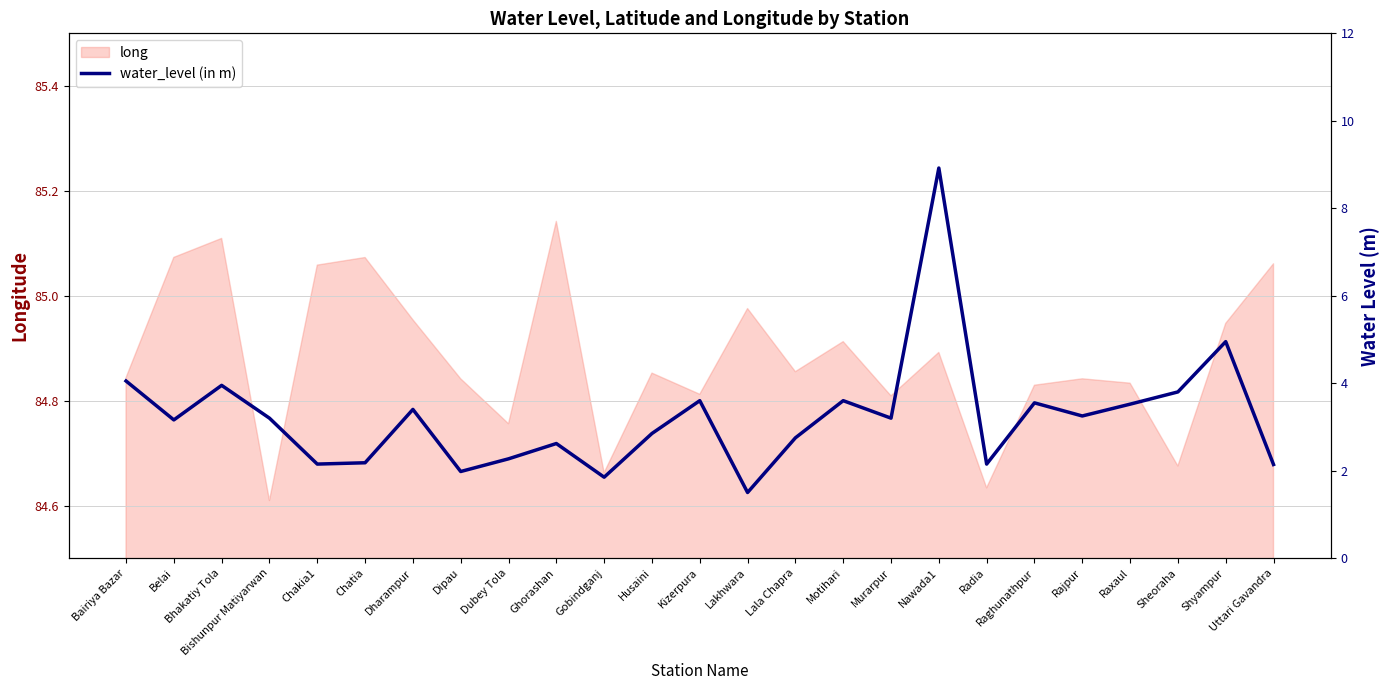

What is the label of the 10th point from the left?

Ghorashan